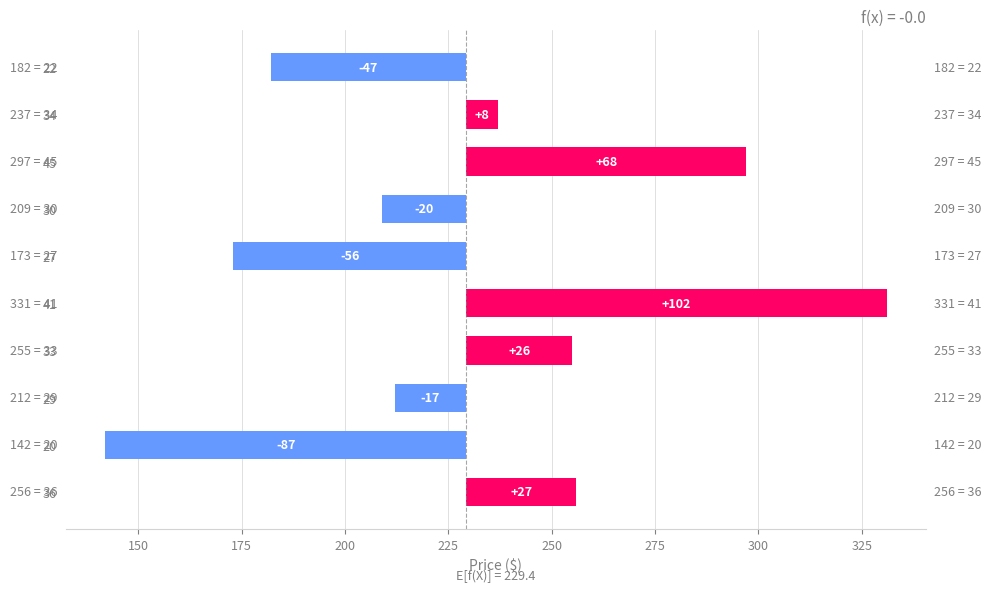

Reading left to right, list all the values displayed in this chart.

26.6	-87.4	-17.4	25.6	101.6	-56.4	-20.4	67.6	7.6	-47.4